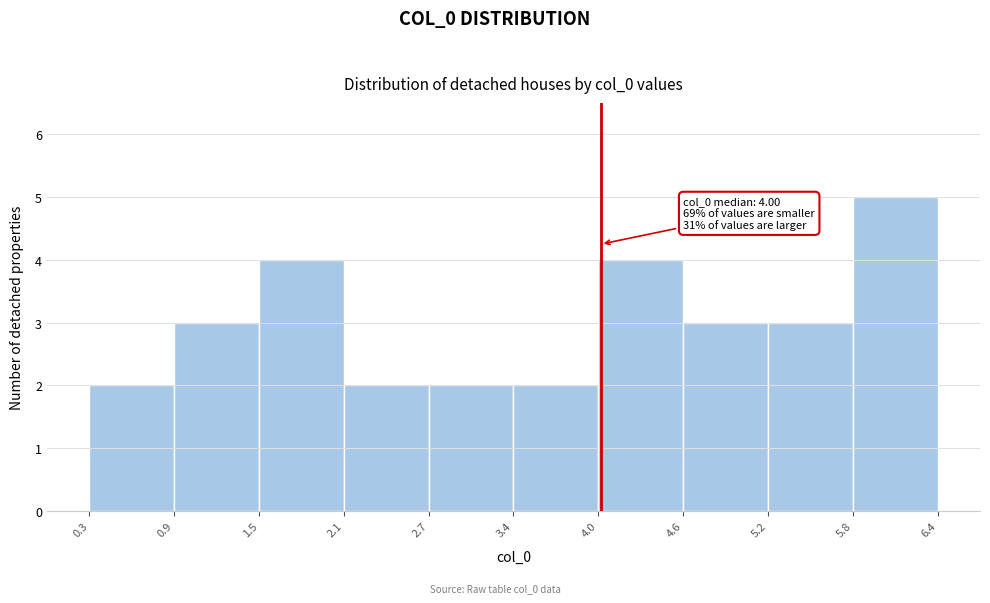

Over which range of the x-axis is the bar tallest?

5.8 to 6.4